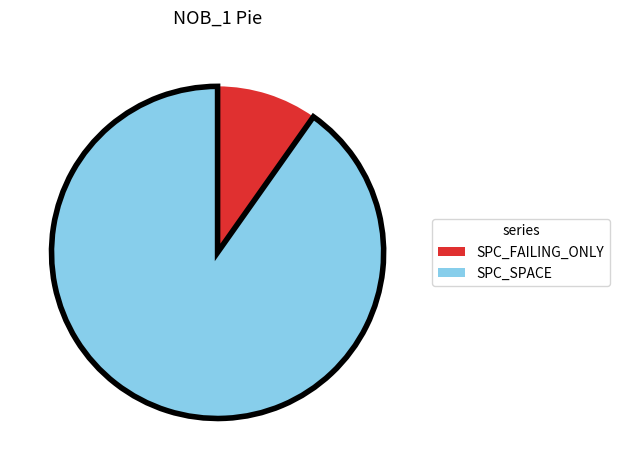

Is there a majority slice in this chart?

Yes